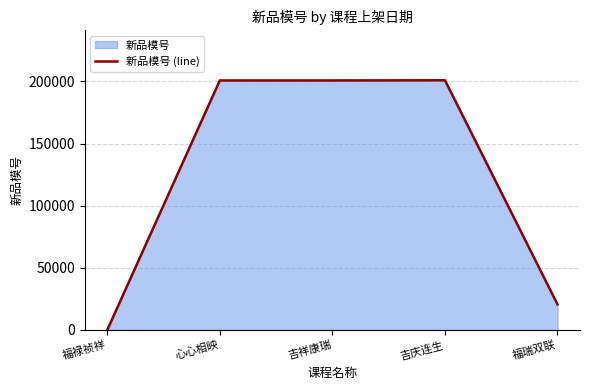

True or false: the data shows 200840 at 心心相映.

True